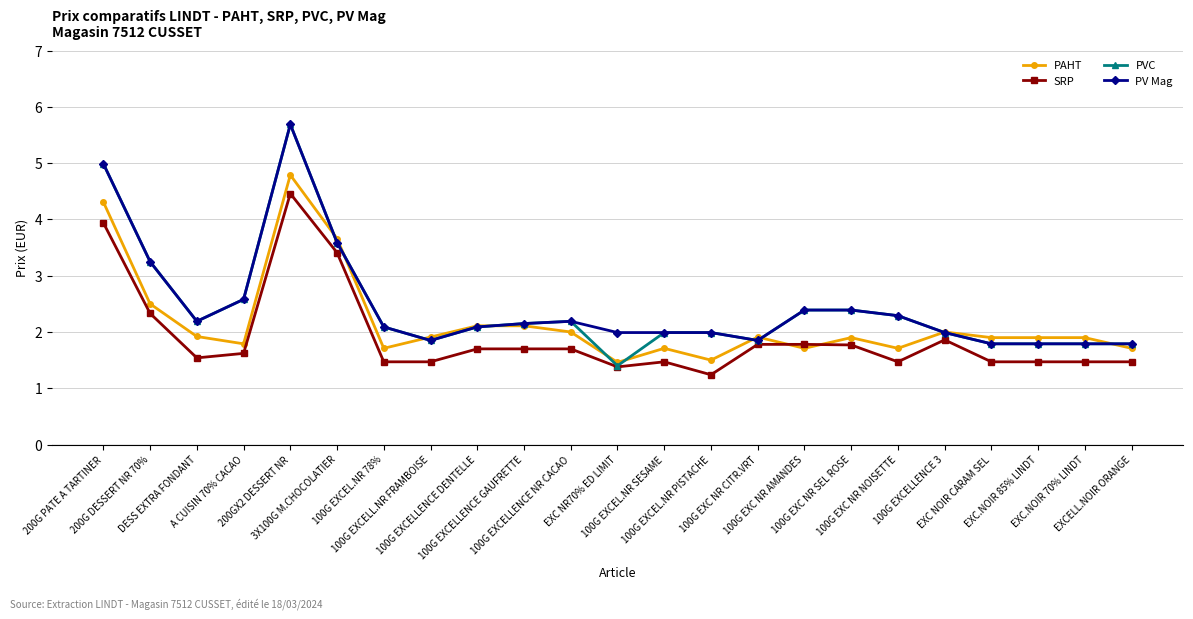

What is the value of the SRP point at the 8th from the left?

1.5